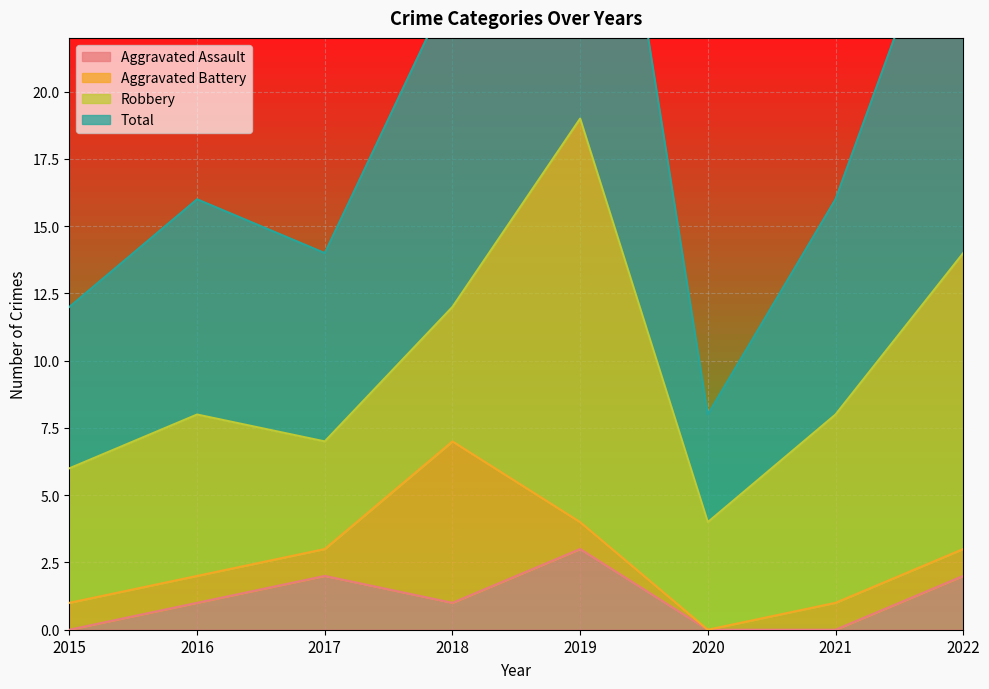

At which category is the sum across all series the highest?

2019